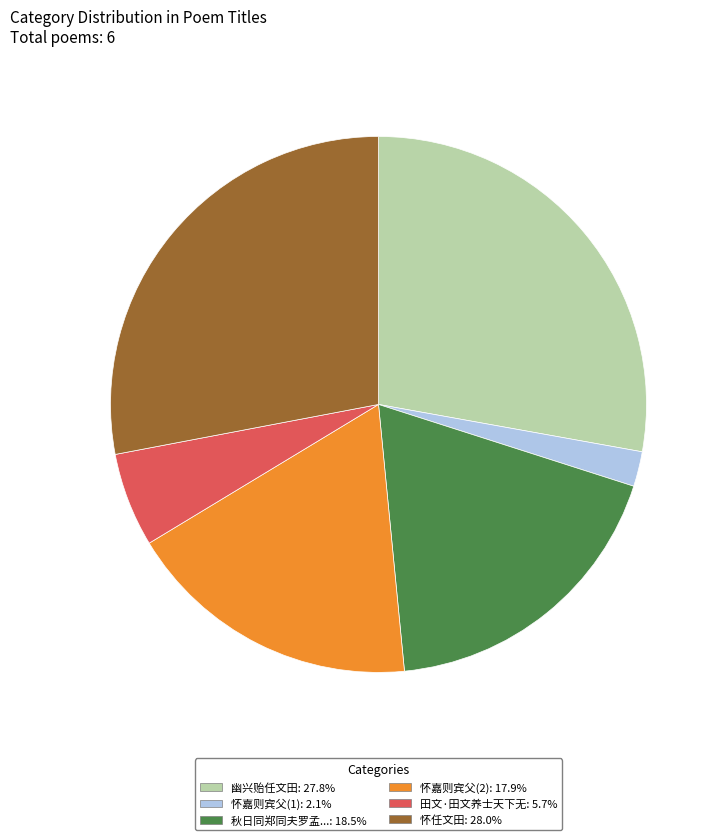

Is there a majority slice in this chart?

No